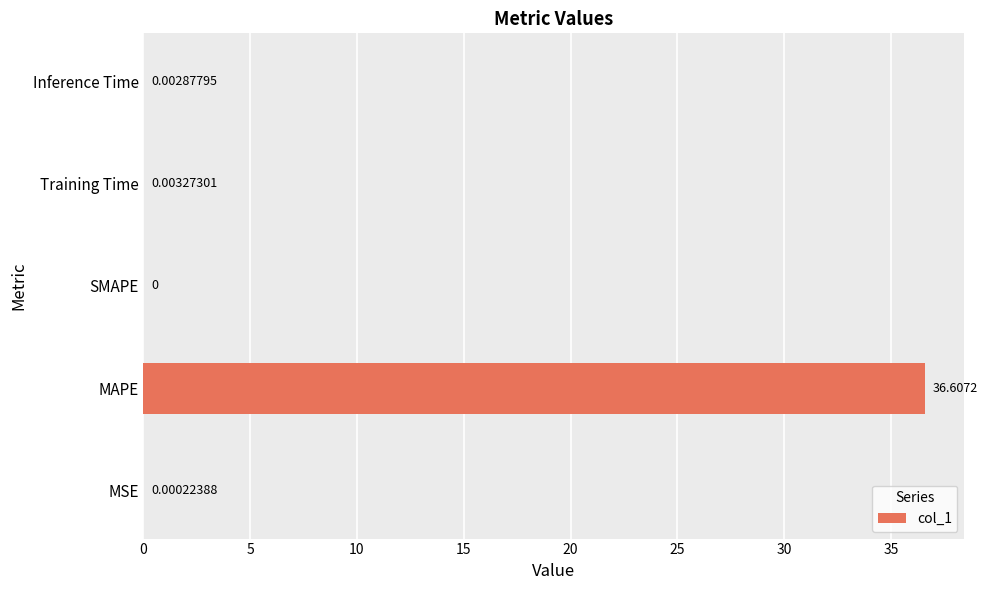

Where is the data nearest to the value 18?

Training Time